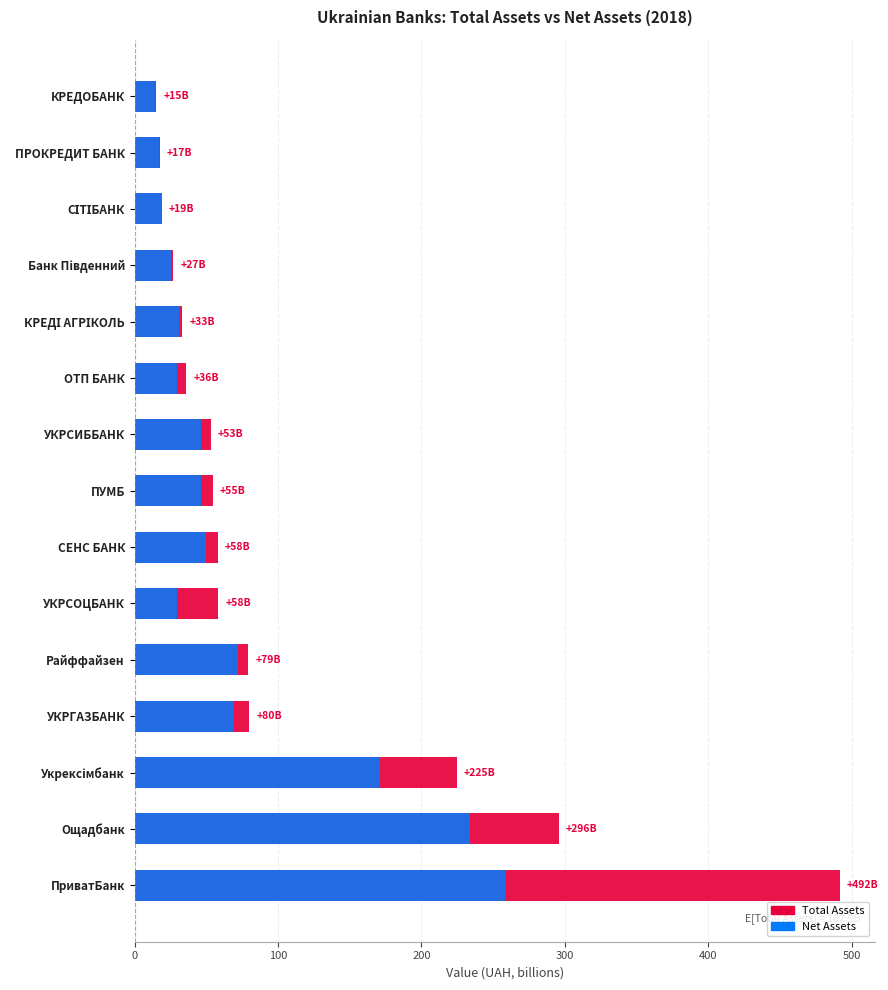

What is the average value of the net_assets series?

74.3